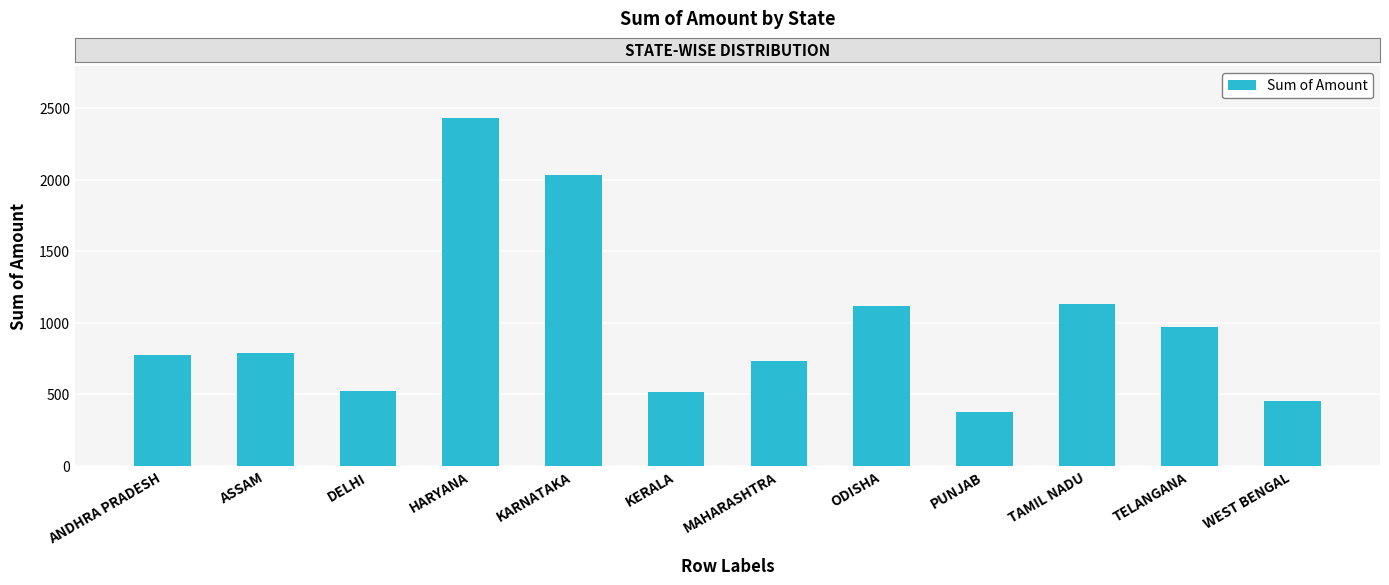

Approximately how many times larger is the value at KERALA compared to MAHARASHTRA?

0.7